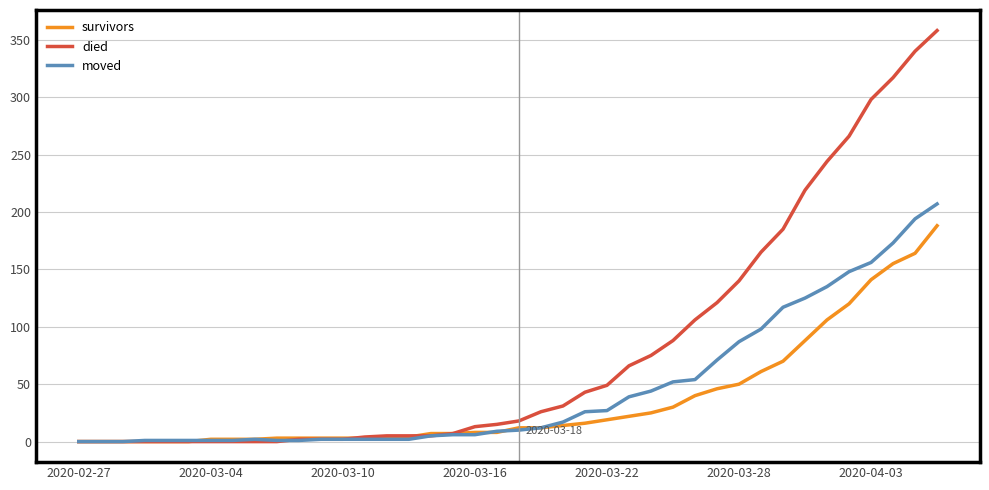

List the series in order of their overall mean, highest first.

died, moved, survivors